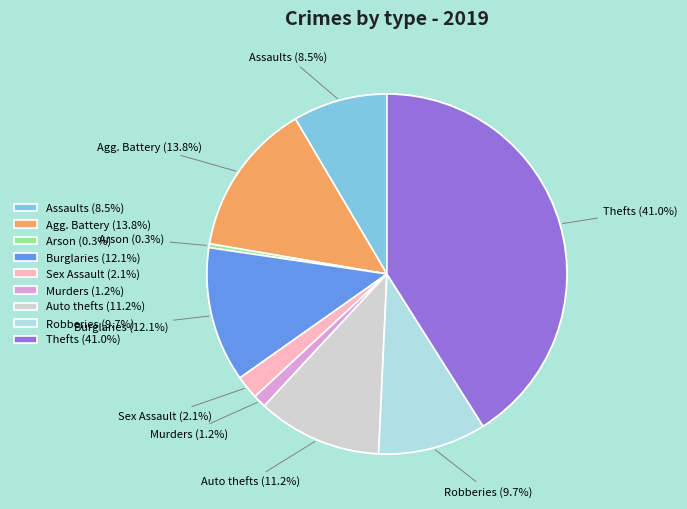

Count the number of slices in the pie.

9